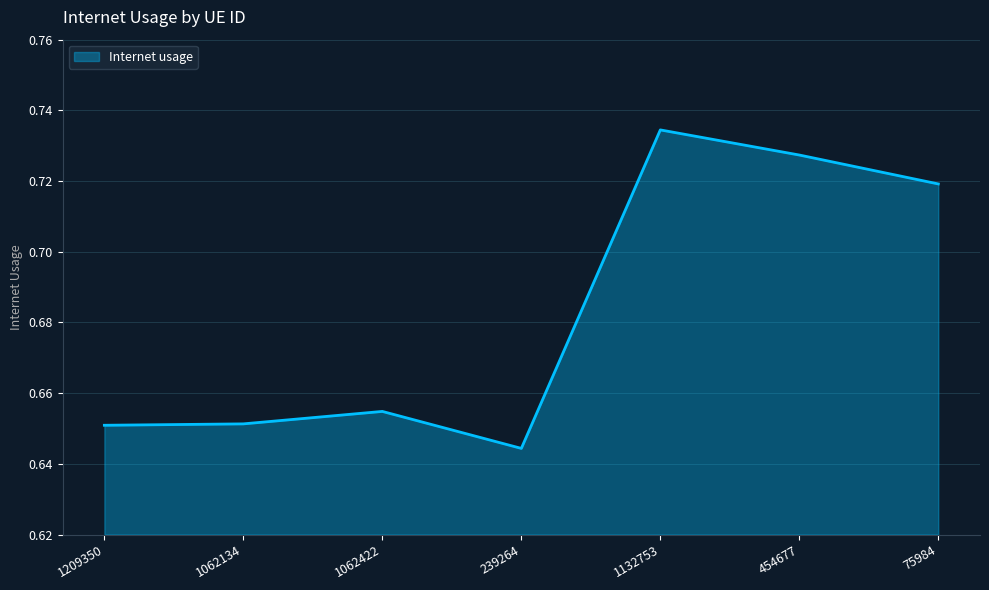

Where is the data nearest to the value 0?

239264